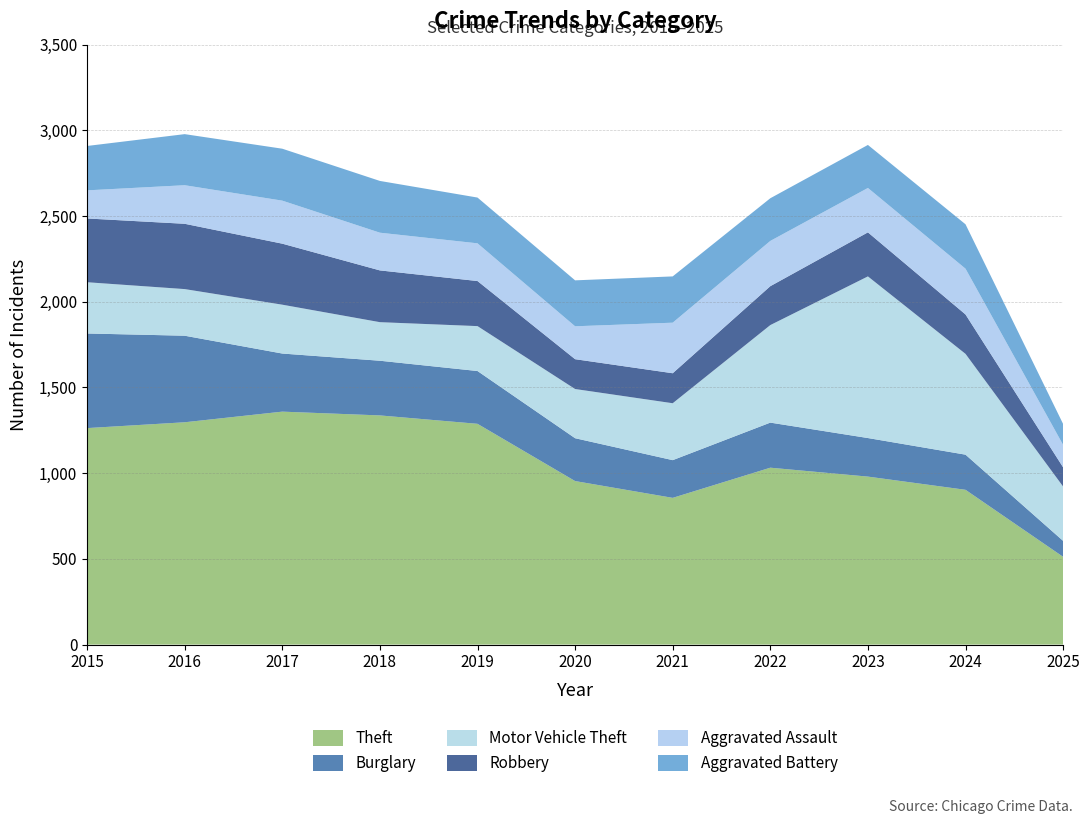

Reading left to right, transcribe all the data shown in this chart.

Theft: 2015=1263	2016=1297	2017=1359	2018=1337	2019=1288	2020=954	2021=856	2022=1032	2023=980	2024=903	2025=512
Burglary: 2015=552	2016=505	2017=339	2018=319	2019=308	2020=250	2021=220	2022=263	2023=225	2024=205	2025=93
Motor Vehicle Theft: 2015=299	2016=272	2017=285	2018=225	2019=262	2020=287	2021=332	2022=569	2023=943	2024=588	2025=317
Robbery: 2015=372	2016=381	2017=356	2018=302	2019=263	2020=174	2021=175	2022=227	2023=257	2024=230	2025=112
Aggravated Assault: 2015=164	2016=225	2017=251	2018=220	2019=220	2020=192	2021=295	2022=264	2023=259	2024=267	2025=131
Aggravated Battery: 2015=259	2016=298	2017=303	2018=302	2019=267	2020=268	2021=270	2022=249	2023=251	2024=259	2025=122